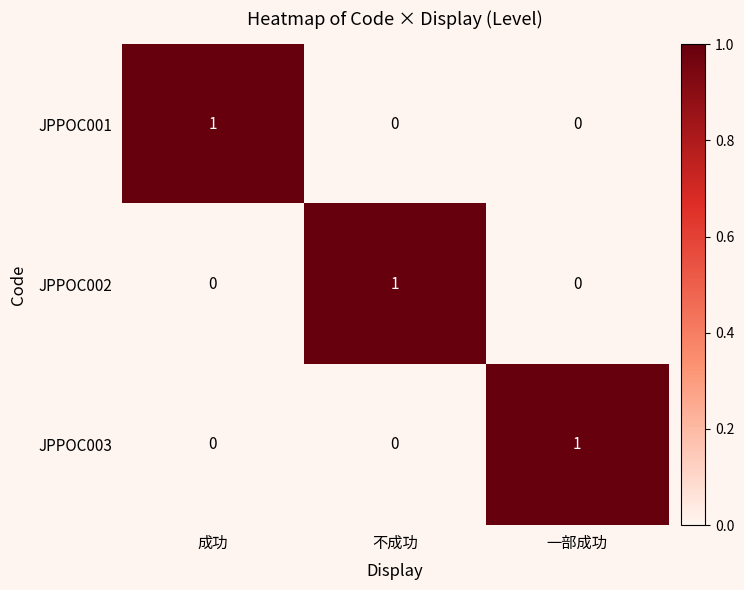

Reading left to right, what are all the values shown in this chart?

JPPOC001: 成功=1	不成功=0	一部成功=0
JPPOC002: 成功=0	不成功=1	一部成功=0
JPPOC003: 成功=0	不成功=0	一部成功=1